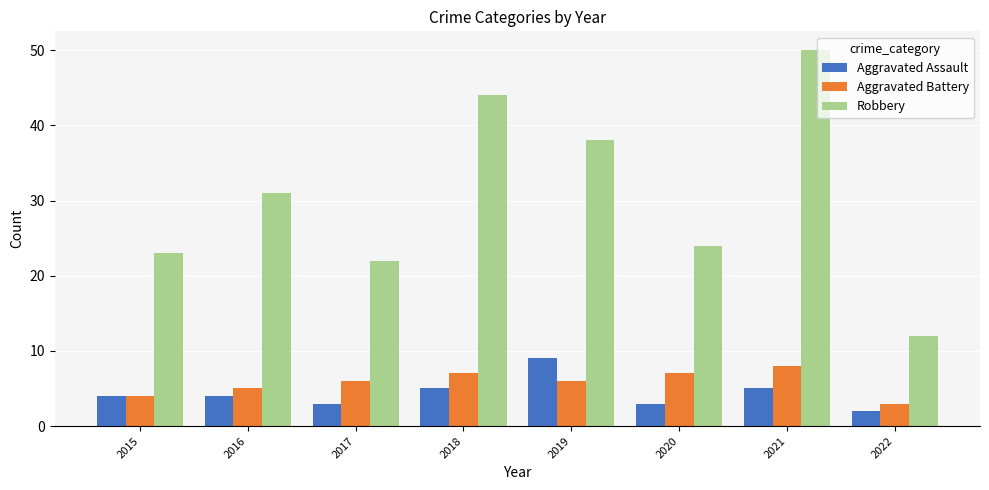

Reading left to right, what are all the values shown in this chart?

Aggravated Assault: 2015=4	2016=4	2017=3	2018=5	2019=9	2020=3	2021=5	2022=2
Aggravated Battery: 2015=4	2016=5	2017=6	2018=7	2019=6	2020=7	2021=8	2022=3
Robbery: 2015=23	2016=31	2017=22	2018=44	2019=38	2020=24	2021=50	2022=12